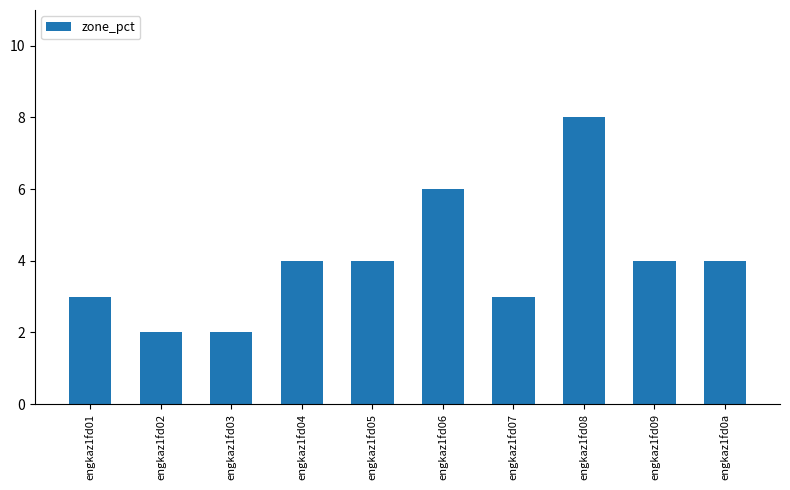

What is the label of the 6th bar from the right?

engkaz1fd05